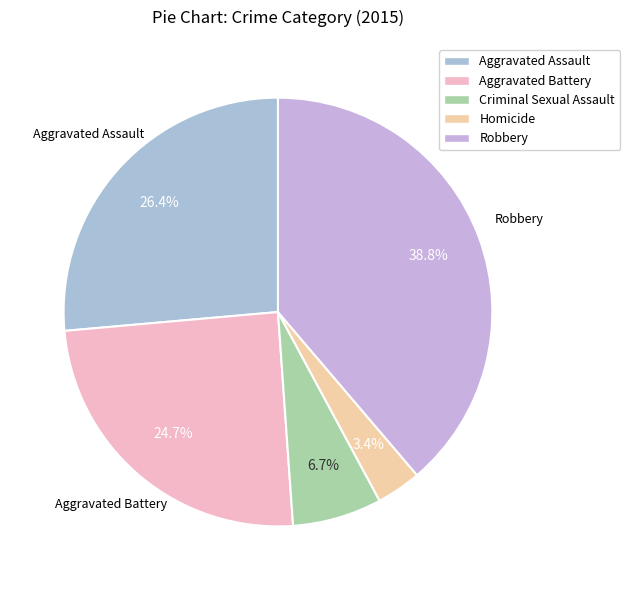

What percentage is the Criminal Sexual Assault slice, to the nearest percent?

7%